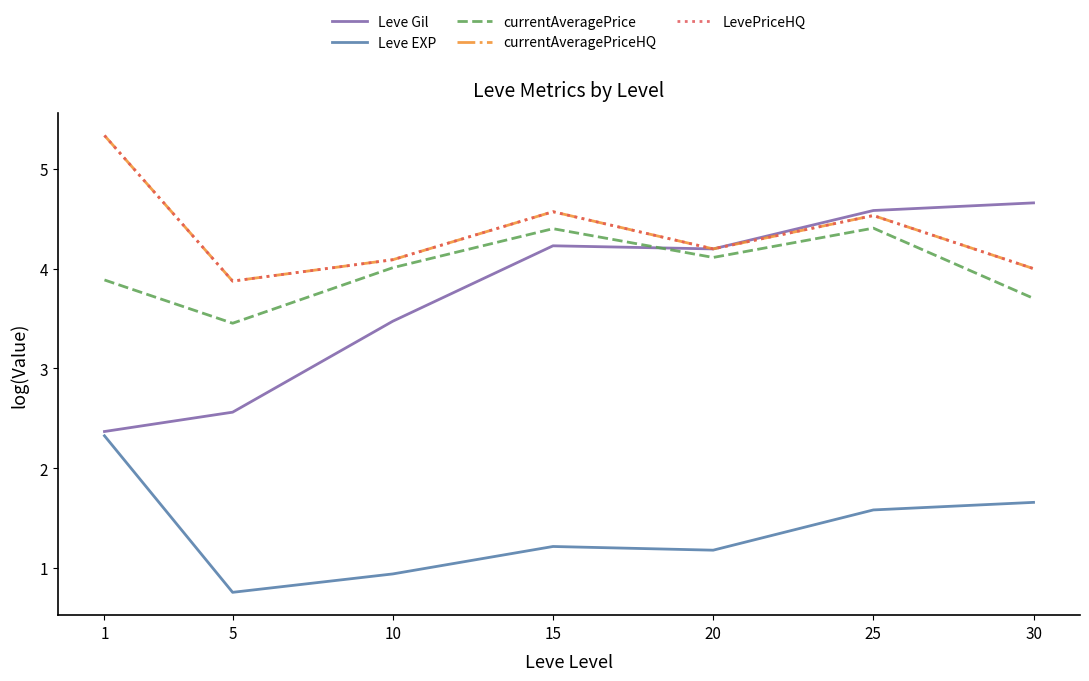

What is the greatest value displayed?

5.3